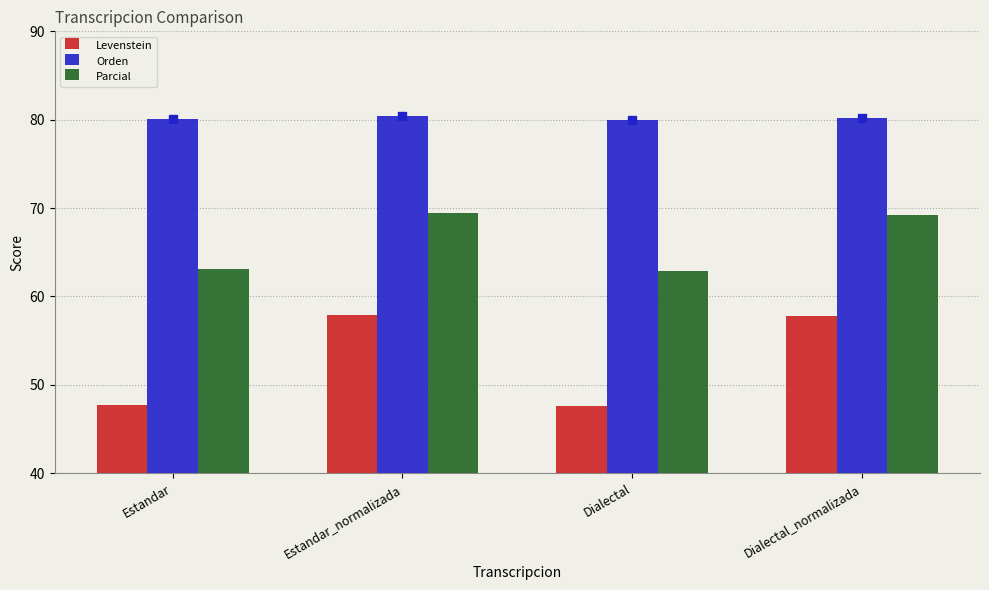

Which series has the largest total across all categories?

Orden